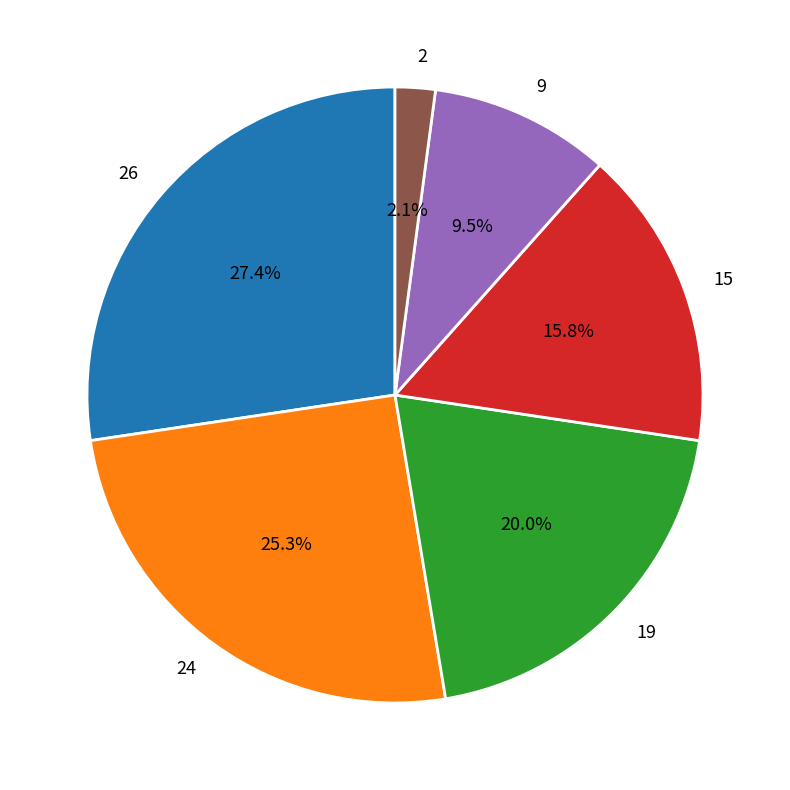

What is the smallest slice in the pie chart?

2